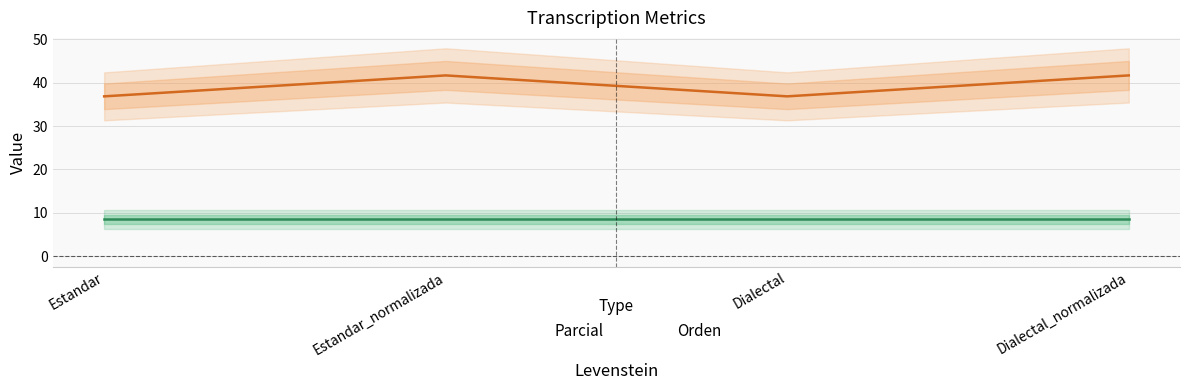

What is the ratio of the value at Estandar to the value at Dialectal?

1.0